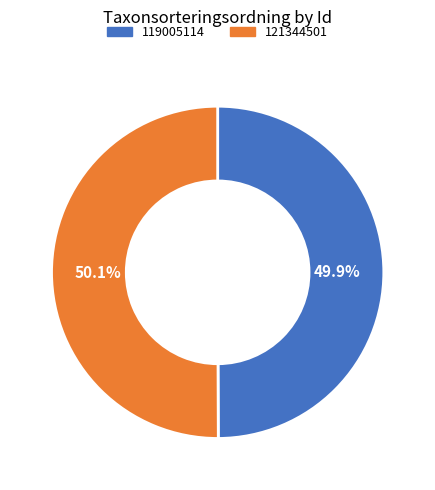

Does any single category account for the majority?

Yes